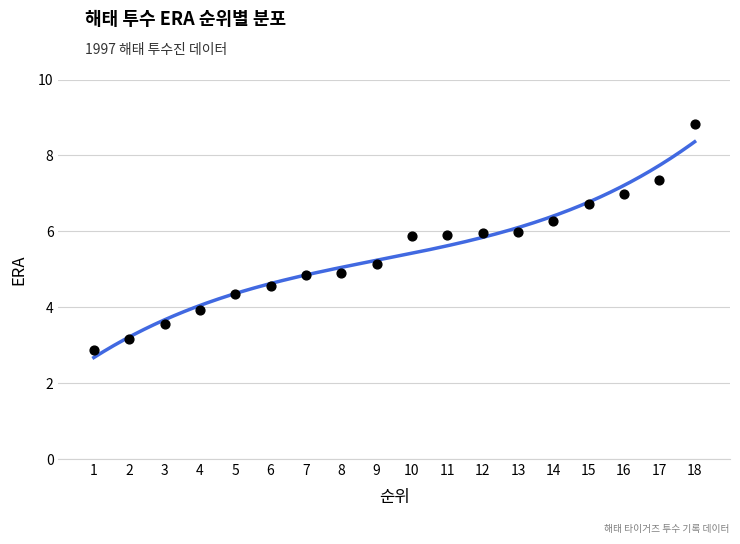

What is the range of Y values (max minus min)?

6.0